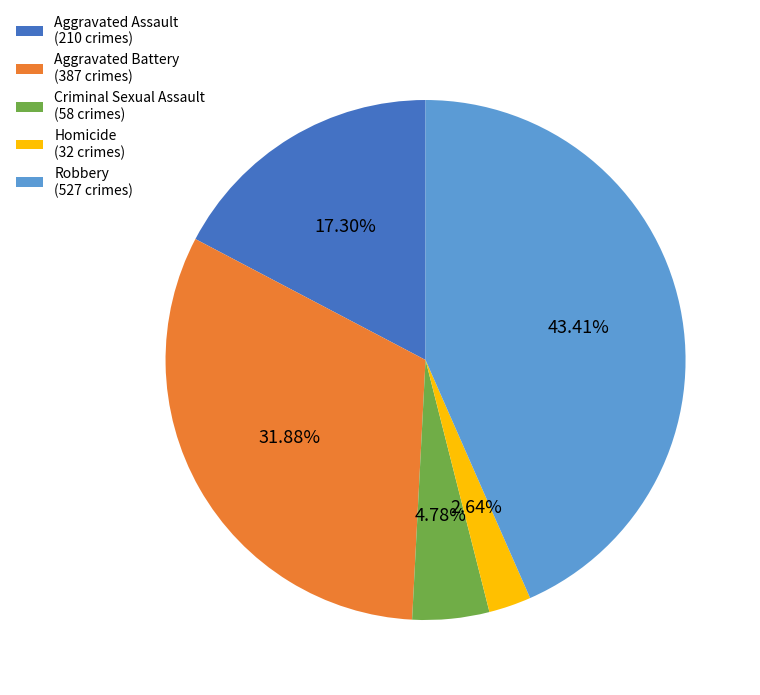

Is there any slice that represents more than half of the pie?

No